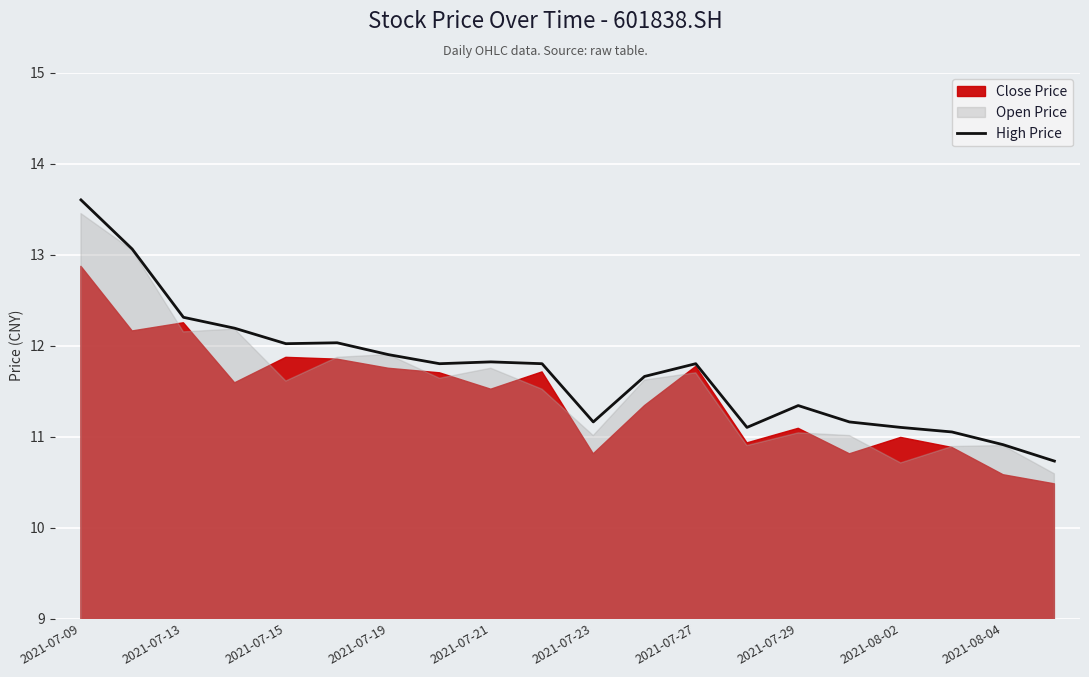

Is it true that High Price equals 2.5 at 2021-08-02?

False